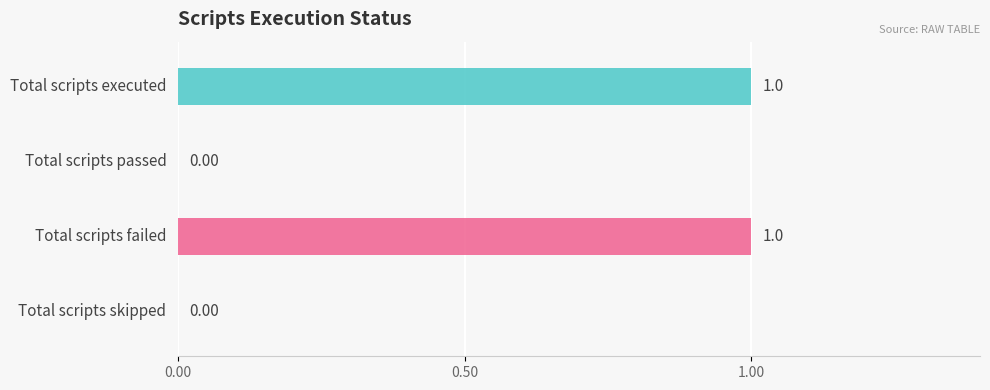

How many bars are there in total?

4